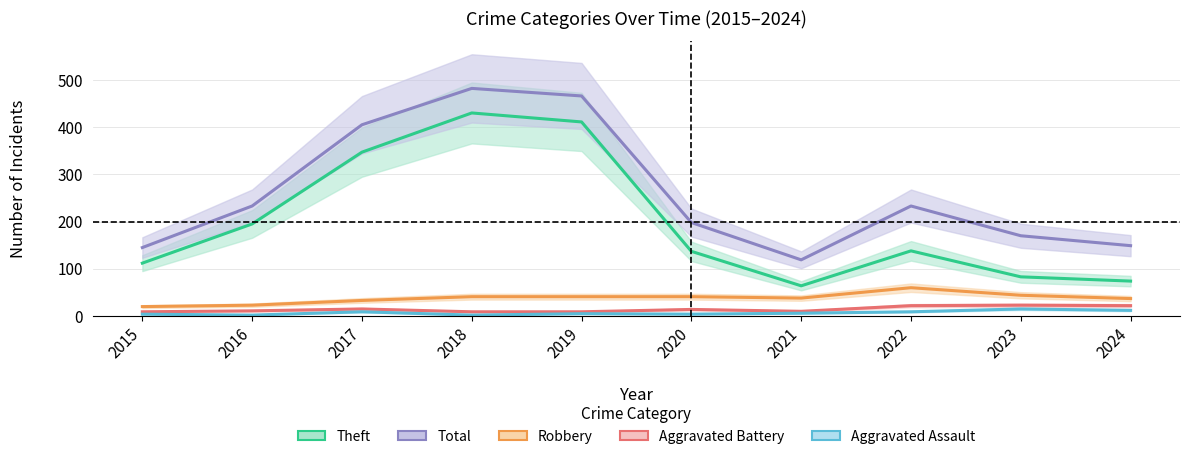

True or false: Robbery has a value of 33 at 2017.

True